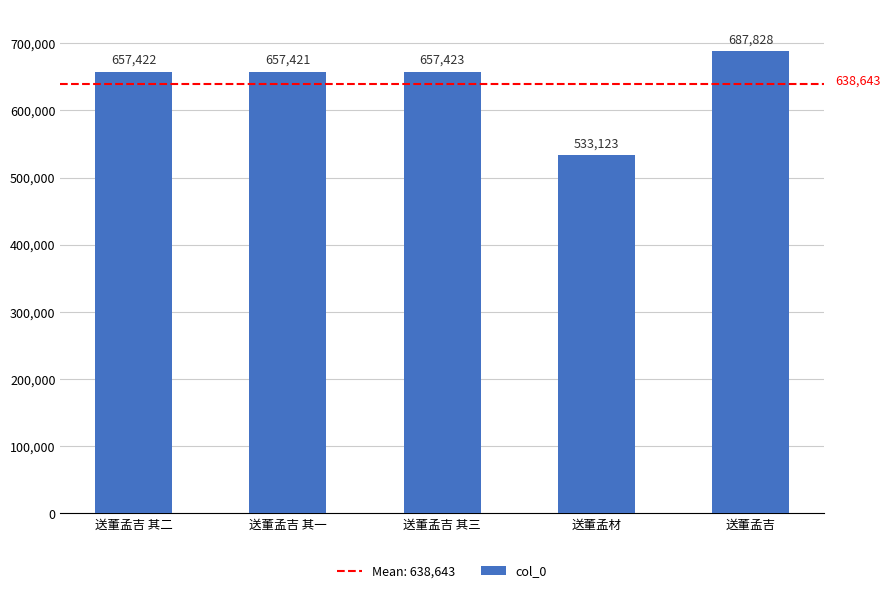

At which label is the value closest to 610475?

送董孟吉 其一